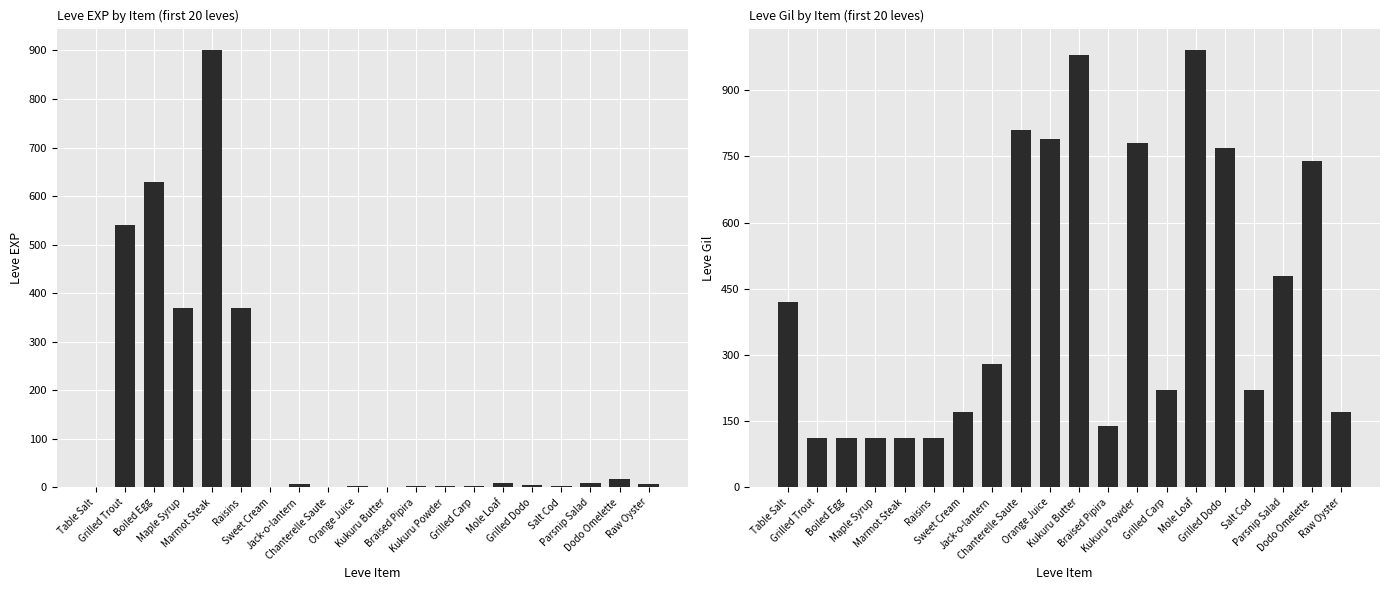

At which label does Leve Gil first exceed 280?

Table Salt